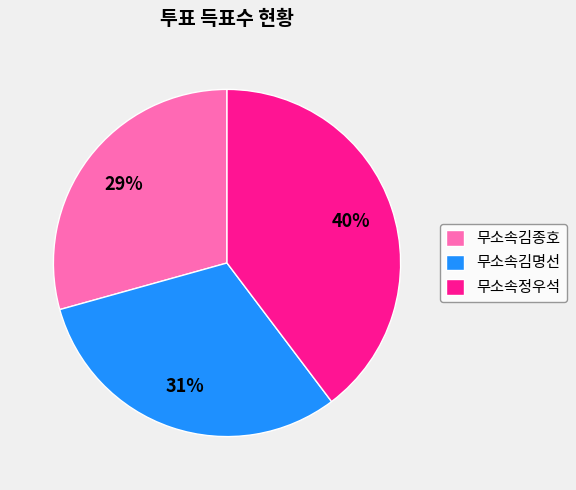

Is the sum of 무소속정우석 and 무소속김명선 greater than half?

Yes